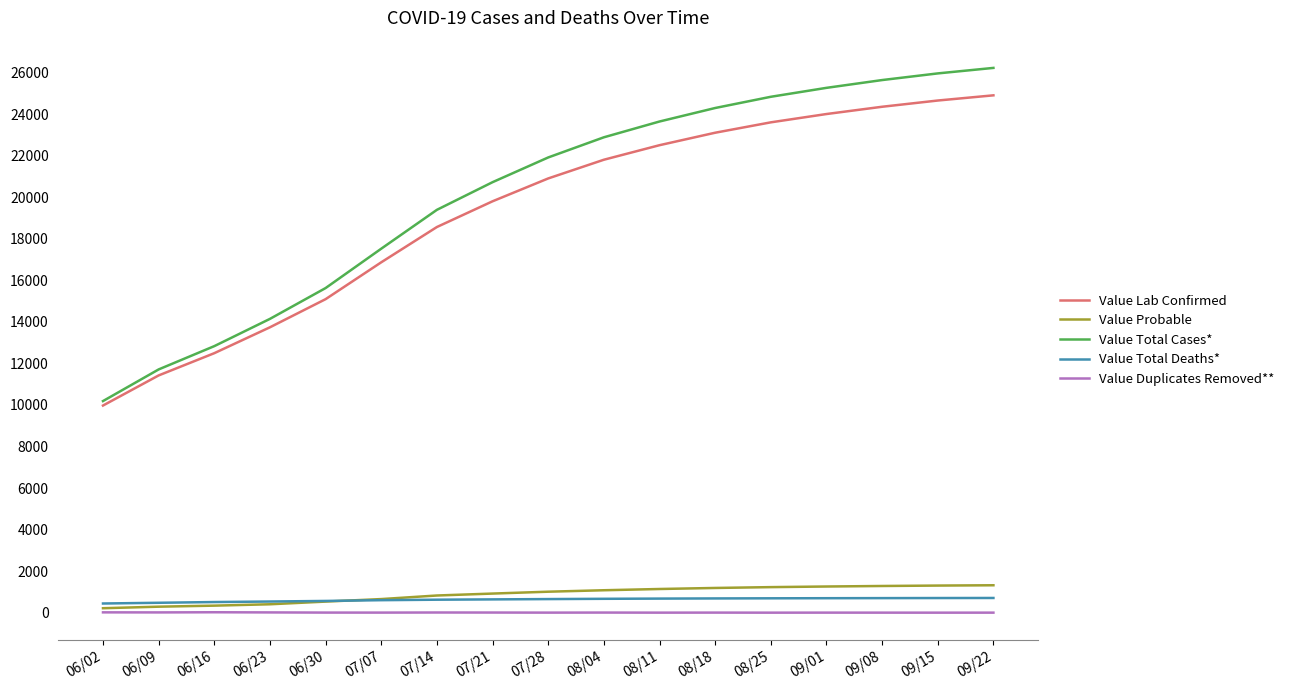

Which series changed the most between 06/09 and 08/25?

Value Total Cases*